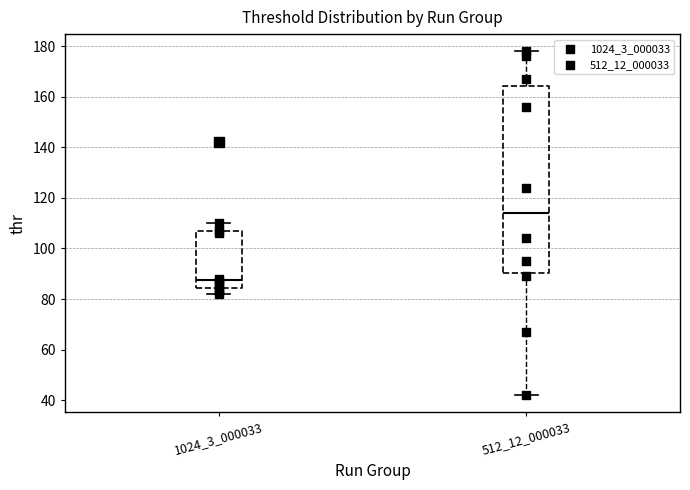

Reading left to right, transcribe this box plot: for each box, give where its median line is, the range the box spans, and where its two whiskers end, as read against the y-axis. The values are not printed on the chart, so give them approximately, as read against the axis.

1024_3_000033: median 88, box 84 to 106, whiskers 82 to 110
512_12_000033: median 114, box 90 to 164, whiskers 42 to 178